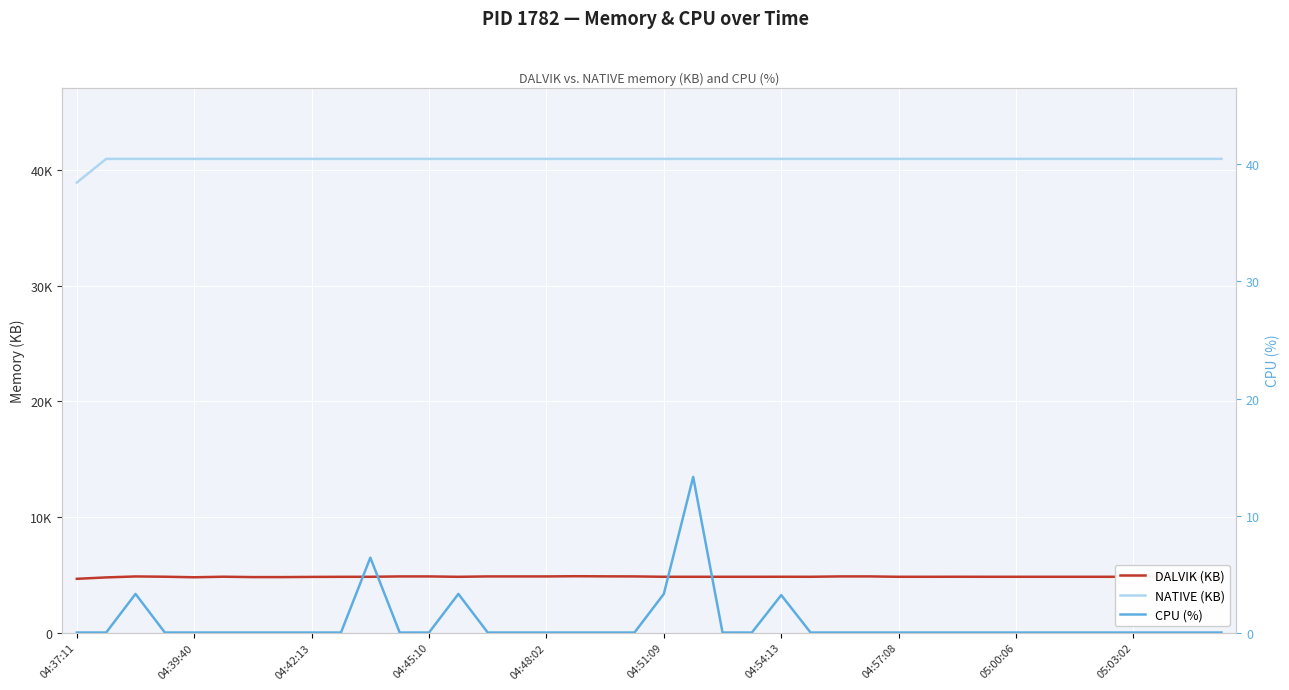

Reading right to left, list all the values displayed in this chart.

DALVIK (KB): 4821.0	4824.0	4853.0	4821.0	4821.0	4821.0	4821.0	4821.0	4821.0	4824.0	4821.0	4821.0	4853.0	4853.0	4821.0	4824.0	4821.0	4821.0	4821.0	4821.0	4853.0	4858.0	4870.0	4852.0	4852.0	4852.0	4819.0	4852.0	4852.0	4820.0	4819.0	4810.0	4794.0	4794.0	4826.0	4779.0	4826.0	4850.0	4766.0	4645.0
NATIVE (KB): 40960.0	40960.0	40960.0	40960.0	40960.0	40960.0	40960.0	40960.0	40960.0	40960.0	40960.0	40960.0	40960.0	40960.0	40960.0	40960.0	40960.0	40960.0	40960.0	40960.0	40960.0	40960.0	40960.0	40960.0	40960.0	40960.0	40960.0	40960.0	40960.0	40960.0	40960.0	40960.0	40960.0	40960.0	40960.0	40960.0	40960.0	40960.0	40960.0	38912.0
CPU (%): 0.0	0.0	0.0	0.0	0.0	0.0	0.0	0.0	0.0	0.0	0.0	0.0	0.0	0.0	0.0	3.2	0.0	0.0	13.3	3.3	0.0	0.0	0.0	0.0	0.0	0.0	3.3	0.0	0.0	6.4	0.0	0.0	0.0	0.0	0.0	0.0	0.0	3.3	0.0	0.0